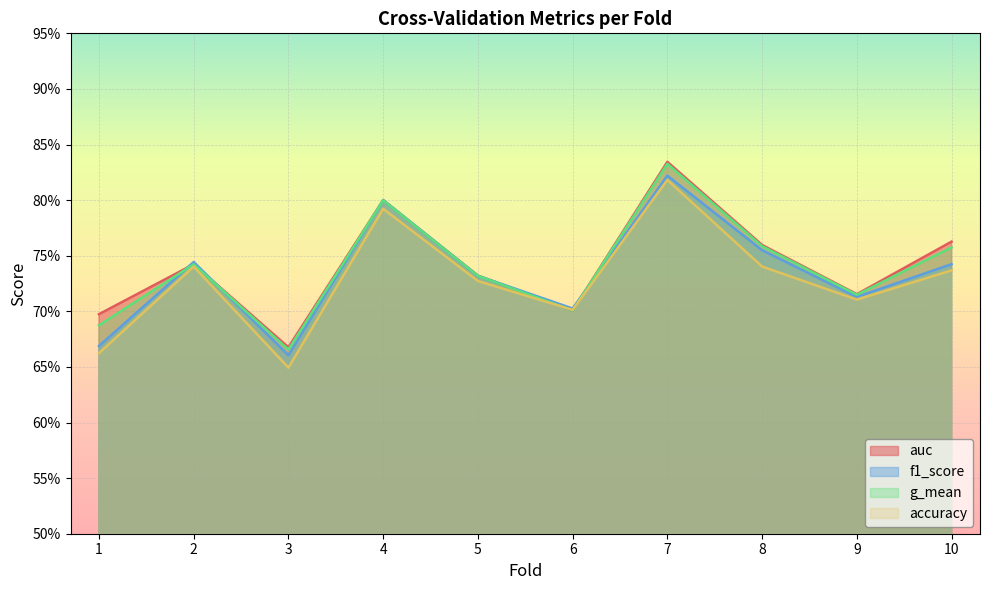

What is the difference between the maximum and second lowest values in the auc series?

0.1